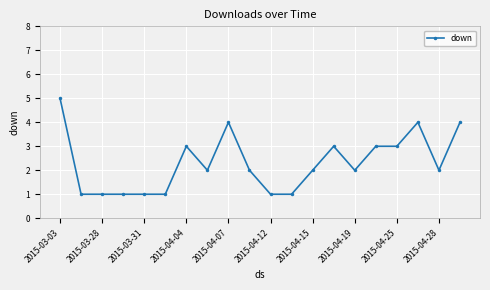

What is the maximum value shown in the chart?

5